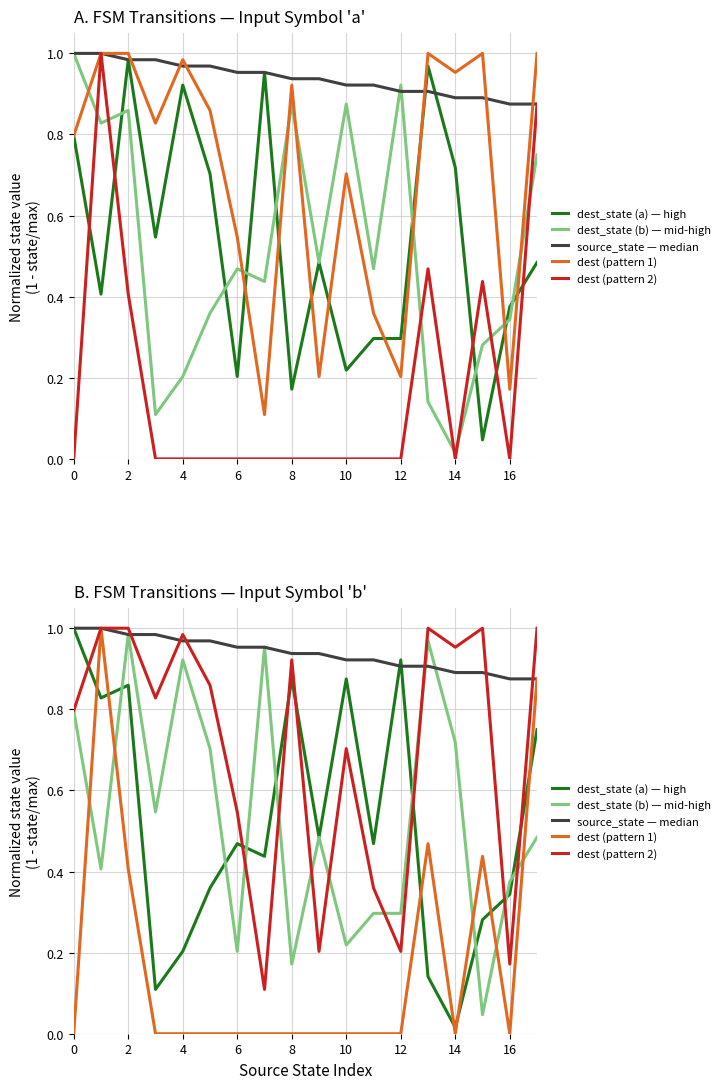

How many values in dest even states are above zero?

5